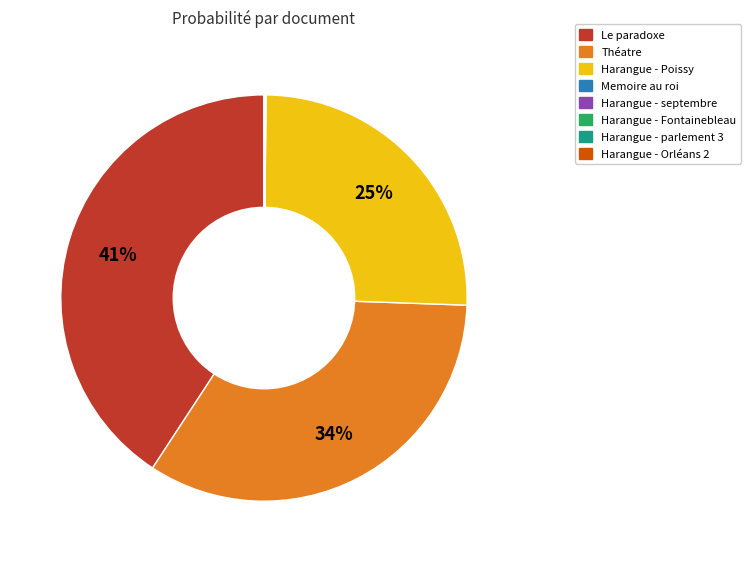

Does any single category account for the majority?

No